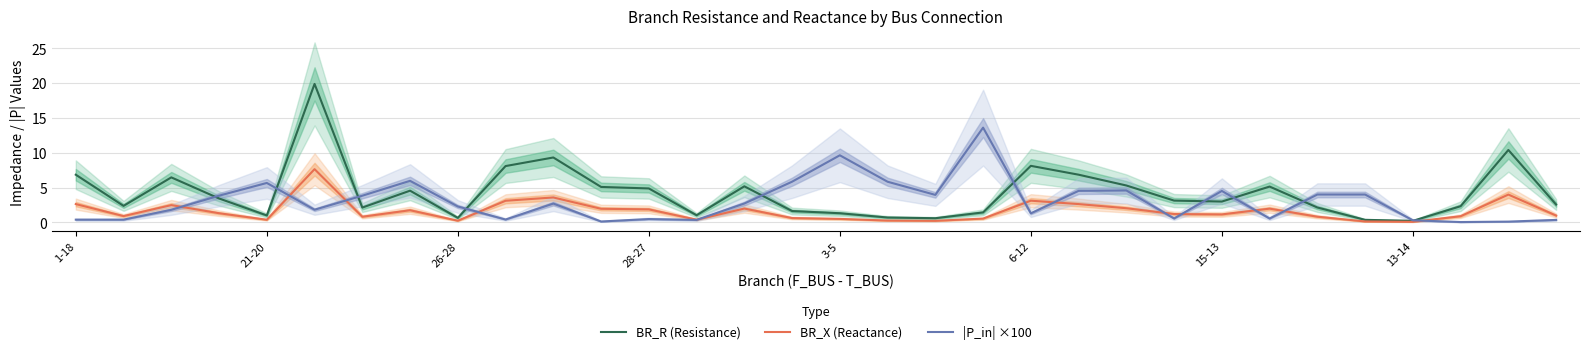

True or false: BR_R (Resistance) has a value of 2.9 at 28-27.

False